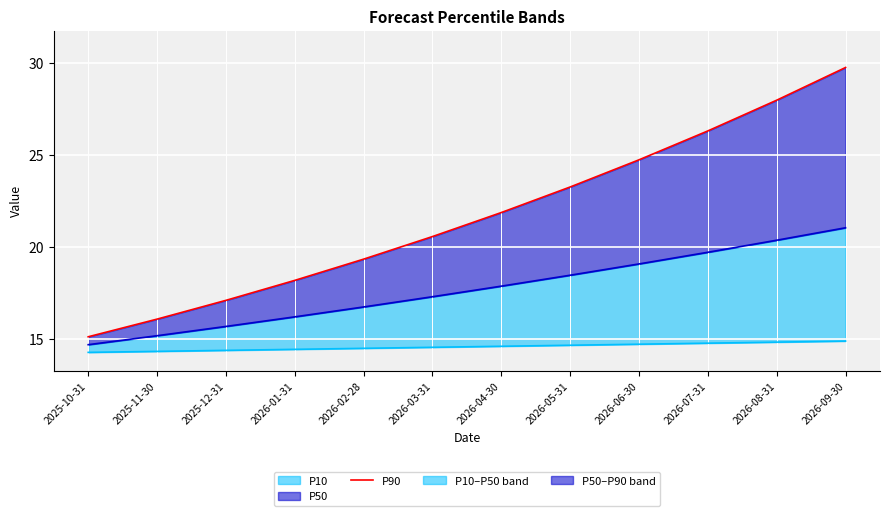

How many values are below 21?

6